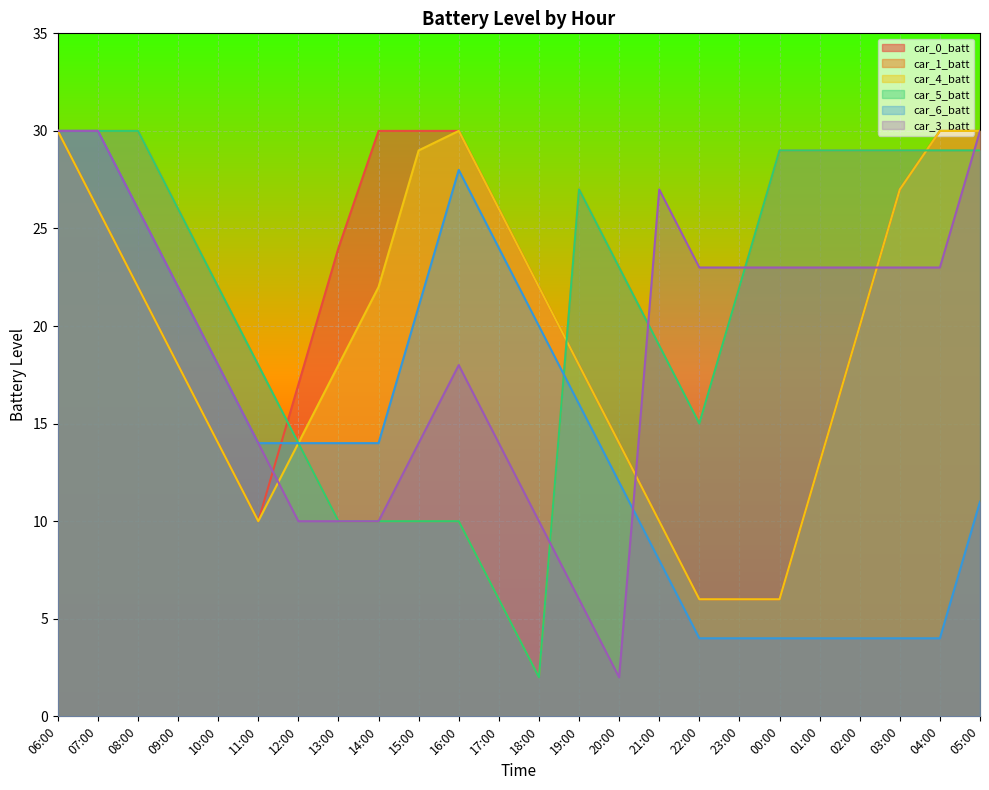

How many values in the car_4_batt series are below 20?

12